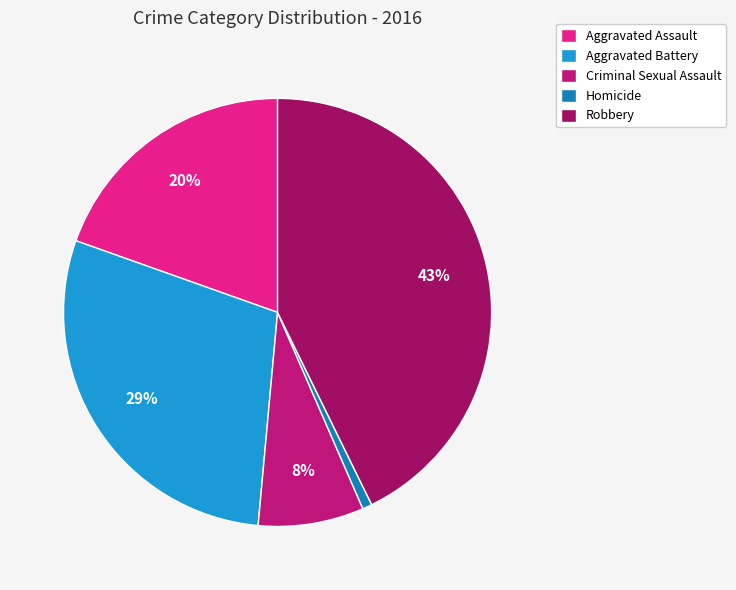

Count the number of slices in the pie.

5